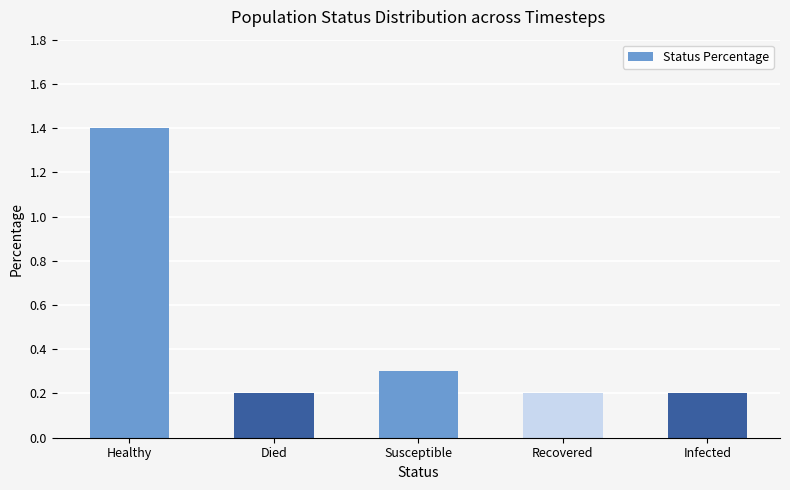

How many data points does each series have?

5